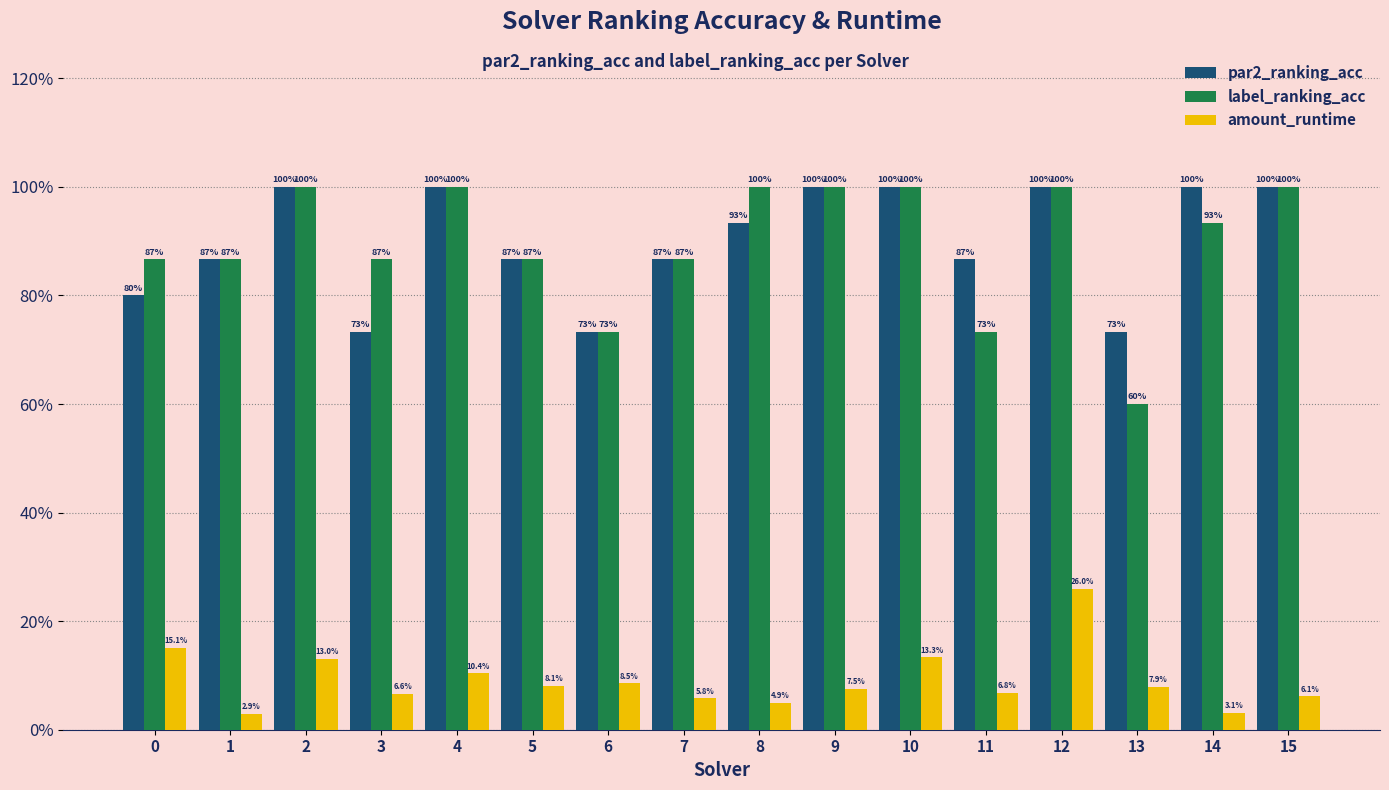

Are the bars horizontal?

No